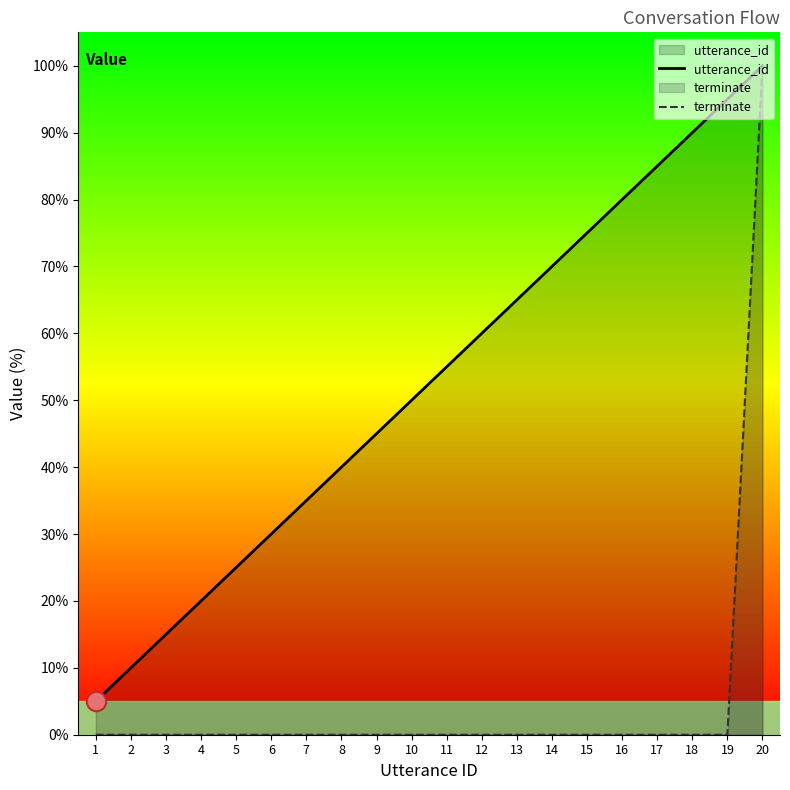

Reading right to left, transcribe all the data shown in this chart.

utterance_id: 20=100.0	19=95.0	18=90.0	17=85.0	16=80.0	15=75.0	14=70.0	13=65.0	12=60.0	11=55.0	10=50.0	9=45.0	8=40.0	7=35.0	6=30.0	5=25.0	4=20.0	3=15.0	2=10.0	1=5.0
terminate: 20=100.0	19=0.0	18=0.0	17=0.0	16=0.0	15=0.0	14=0.0	13=0.0	12=0.0	11=0.0	10=0.0	9=0.0	8=0.0	7=0.0	6=0.0	5=0.0	4=0.0	3=0.0	2=0.0	1=0.0